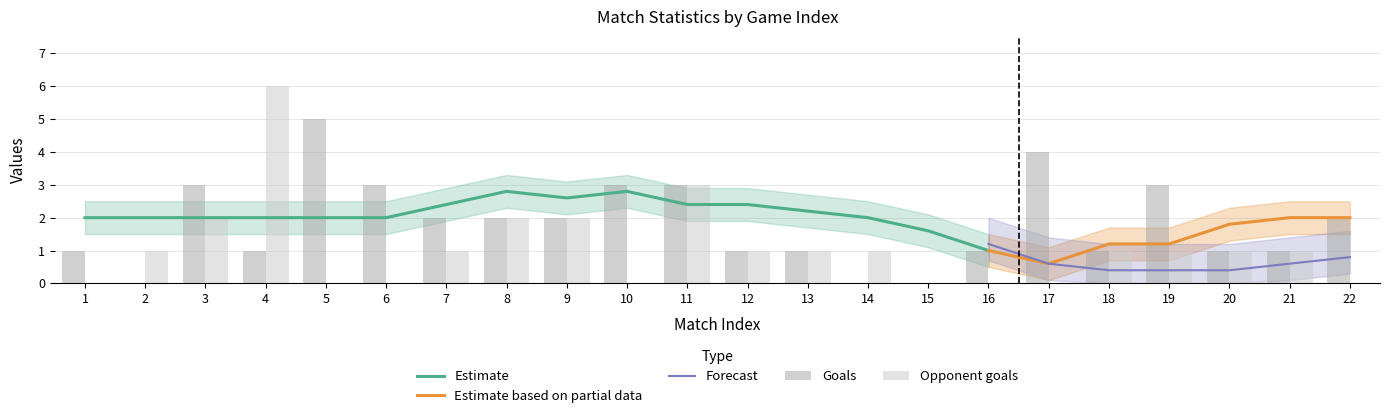

Reading left to right, what are all the values shown in this chart?

Goals: 1=1	2=0	3=3	4=1	5=5	6=3	7=2	8=2	9=2	10=3	11=3	12=1	13=1	14=0	15=0	16=1	17=4	18=1	19=3	20=1	21=1	22=2
Opponent goals: 1=0	2=1	3=2	4=6	5=0	6=0	7=1	8=2	9=2	10=0	11=3	12=1	13=1	14=1	15=0	16=0	17=0	18=1	19=1	20=1	21=1	22=0